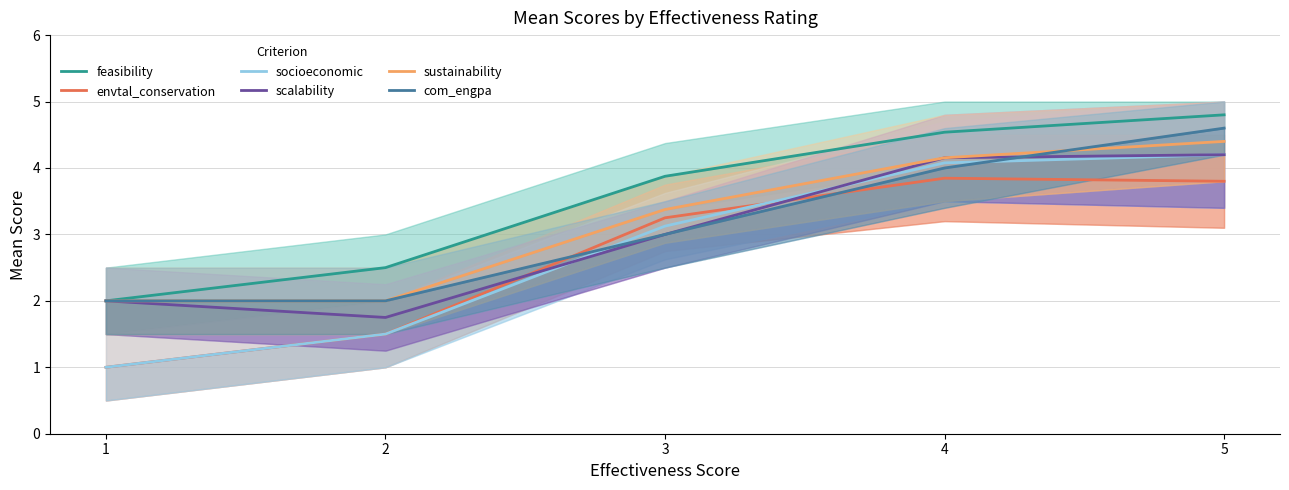

How many data points in com_engpa are above 3?

2